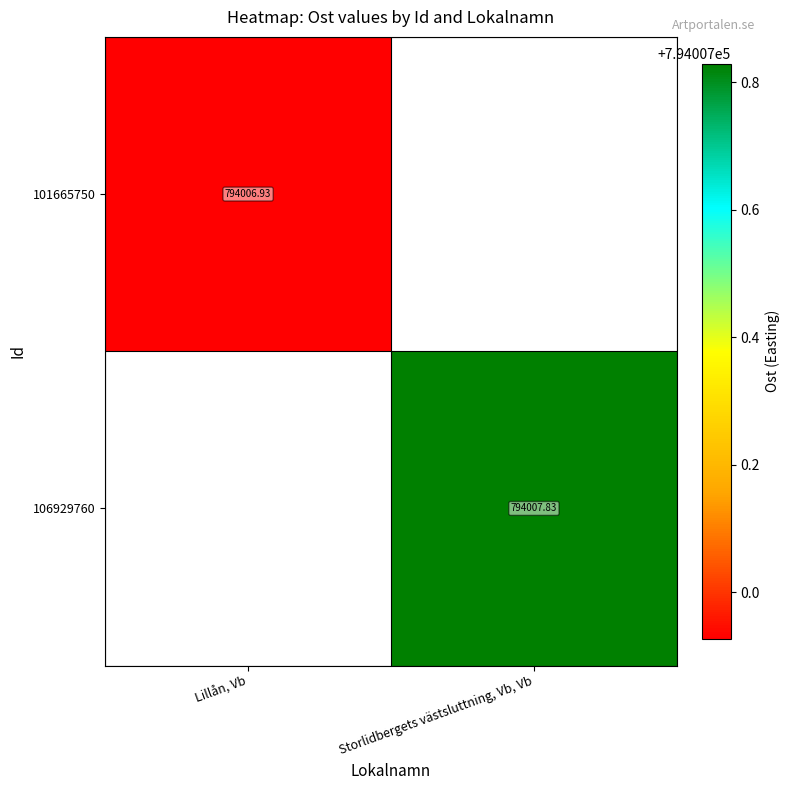

Which series has the widest spread of values?

101665750